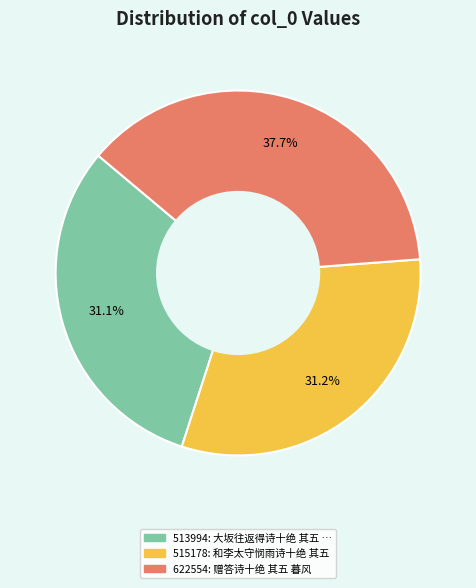

Does any single category account for the majority?

No